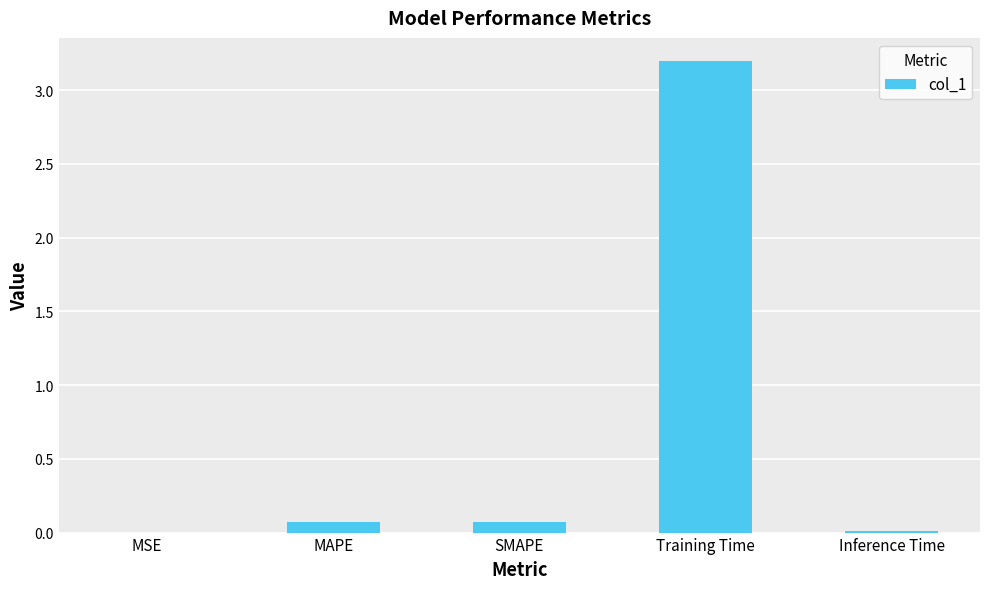

What is the greatest value displayed?

3.2